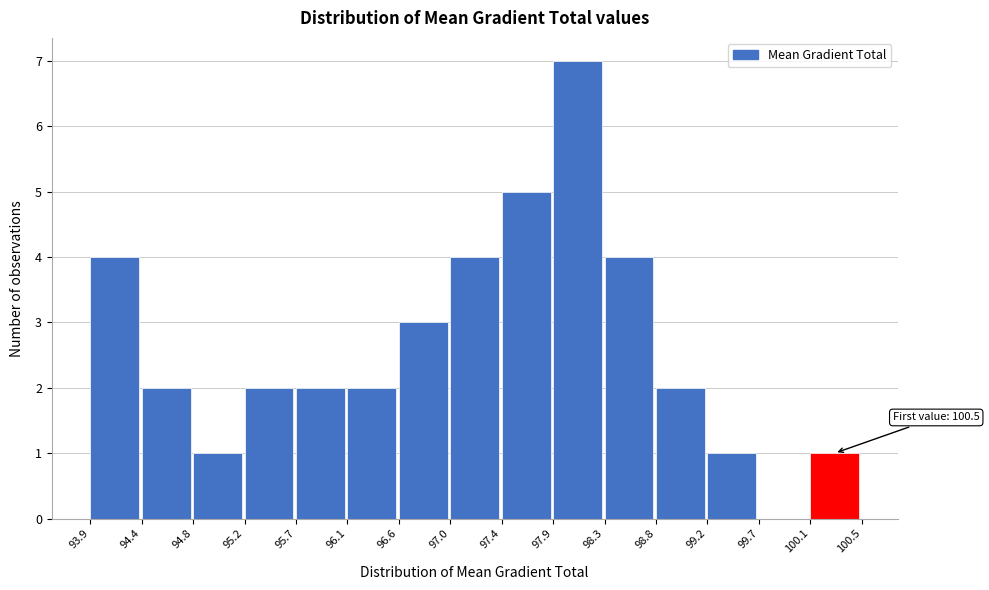

Which range on the x-axis has the tallest bar?

97.9 to 98.3